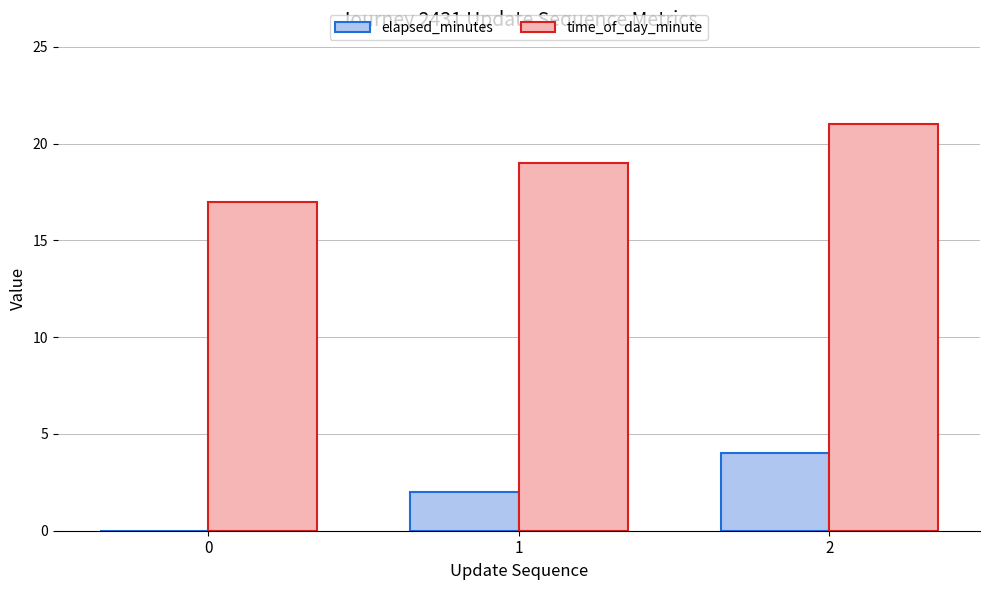

Does the chart contain stacked bars?

No